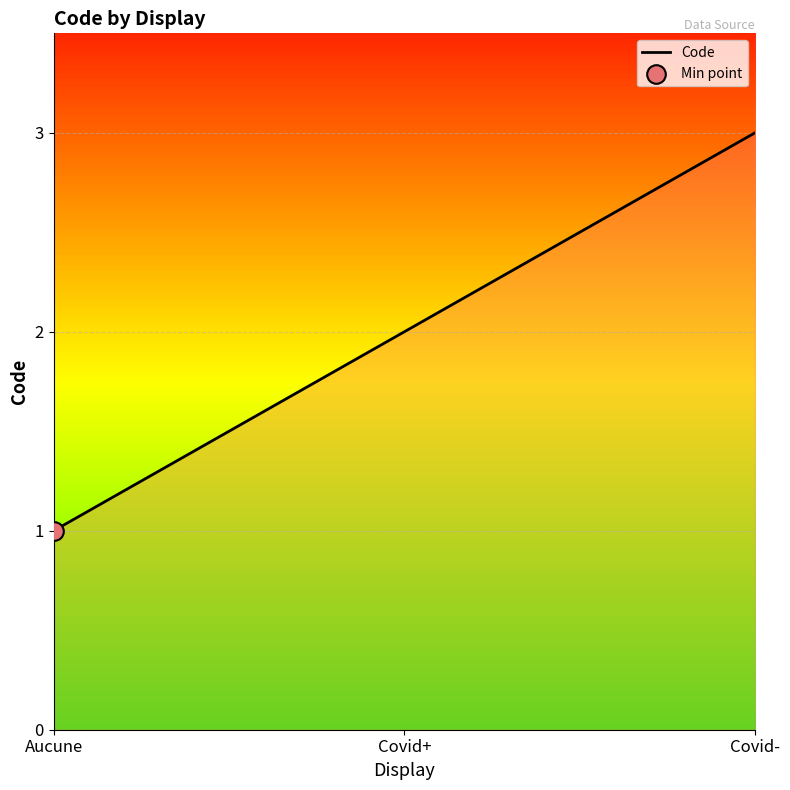

What is the ratio of the value at Aucune to the value at Covid+?

0.5